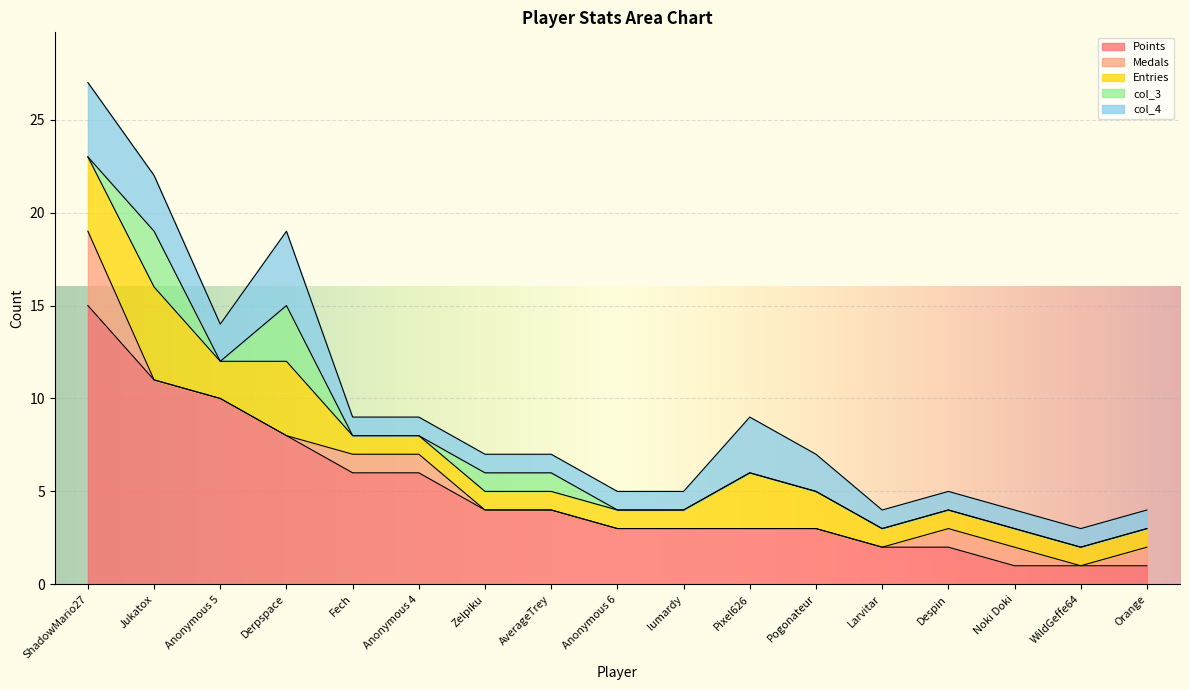

What is the sum of the Points values at Pixel626 and Anonymous 4?

9